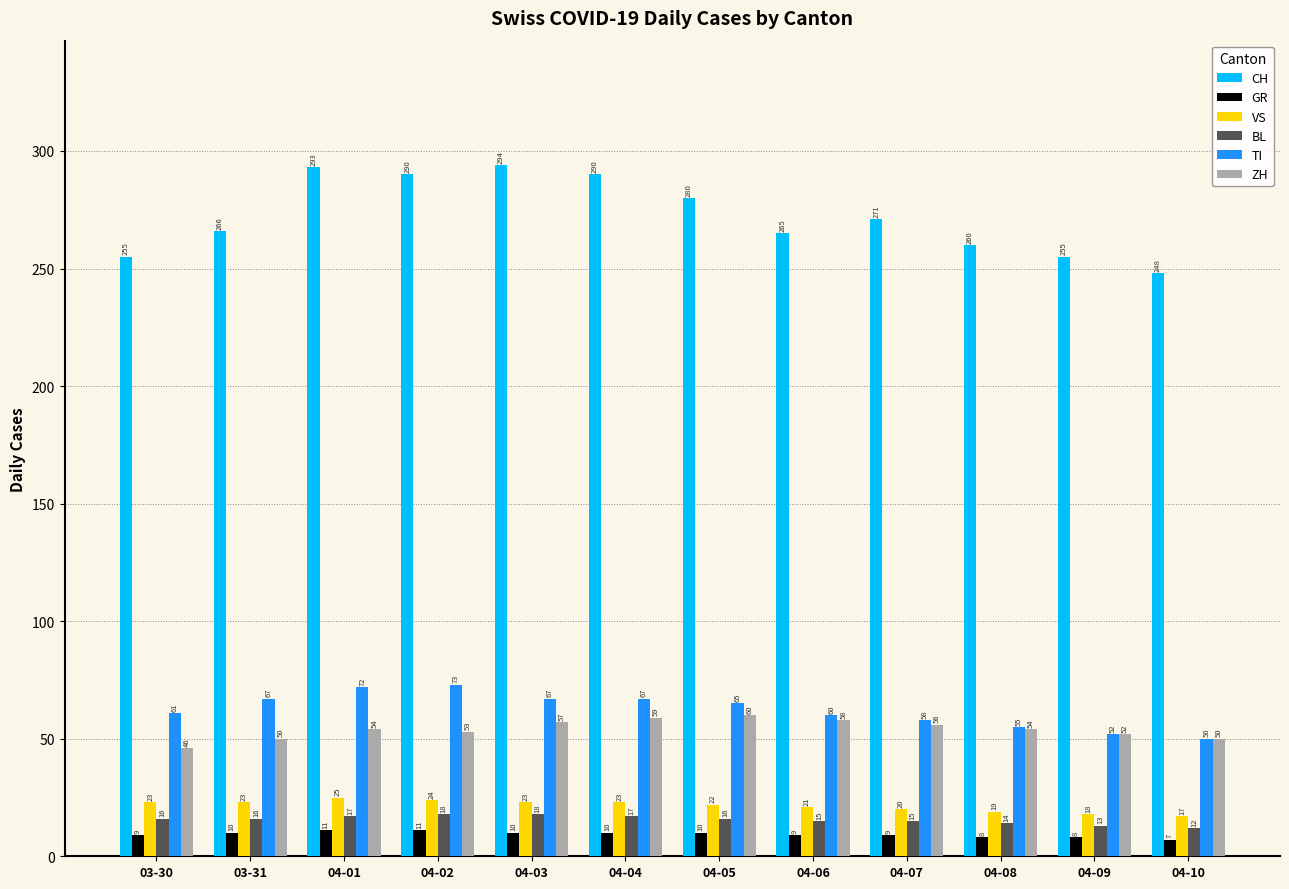

List the series in order of their peak value, lowest first.

GR, BL, VS, ZH, TI, CH